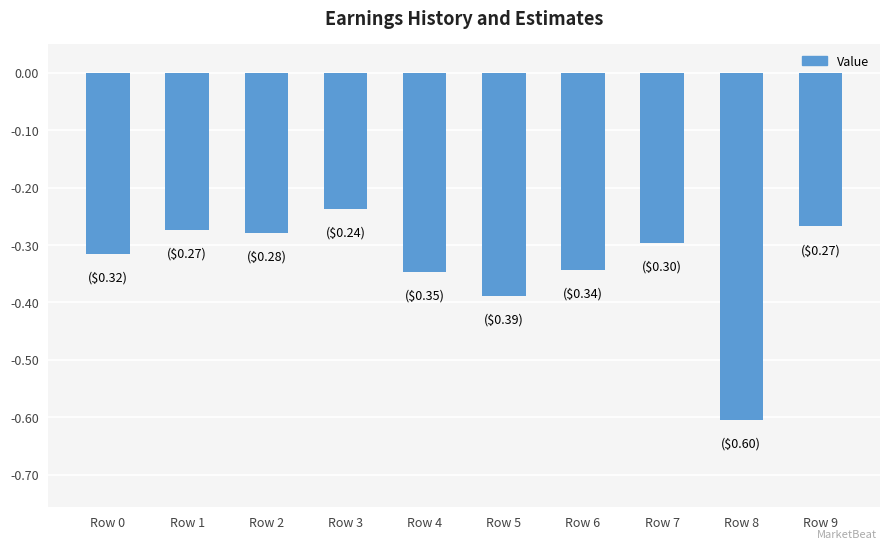

Which label corresponds to the largest value in the chart?

Row 3